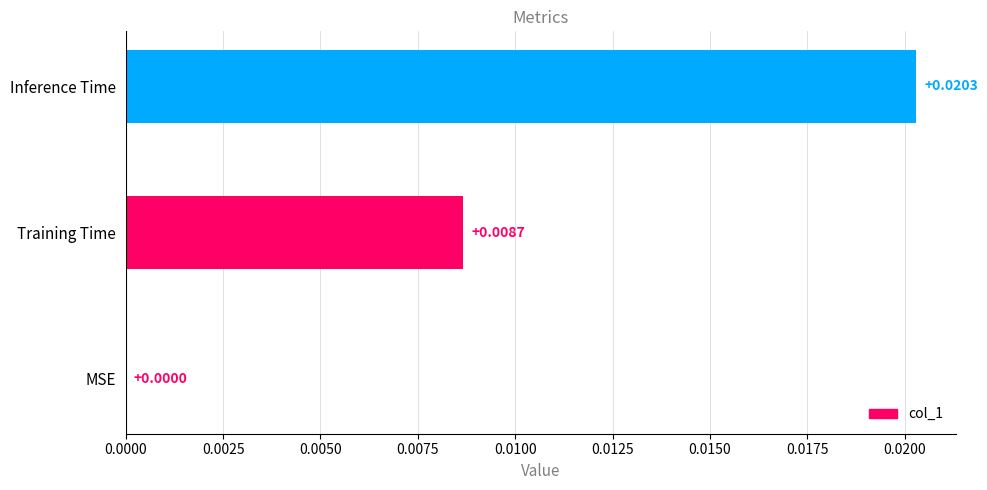

Where is the data nearest to the value 0?

MSE